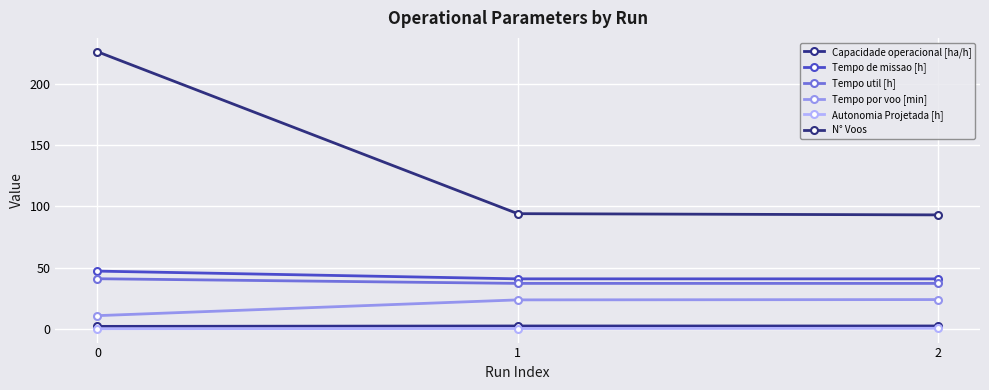

Reading left to right, extract all data points from this chart.

Capacidade operacional [ha/h]: 2.1	2.4	2.4
Tempo de missao [h]: 47.2	40.9	40.9
Tempo util [h]: 41.0	37.2	37.1
Tempo por voo [min]: 10.9	23.7	24.0
Autonomia Projetada [h]: 0.2	0.4	0.6
N° Voos: 226.0	94.0	93.0